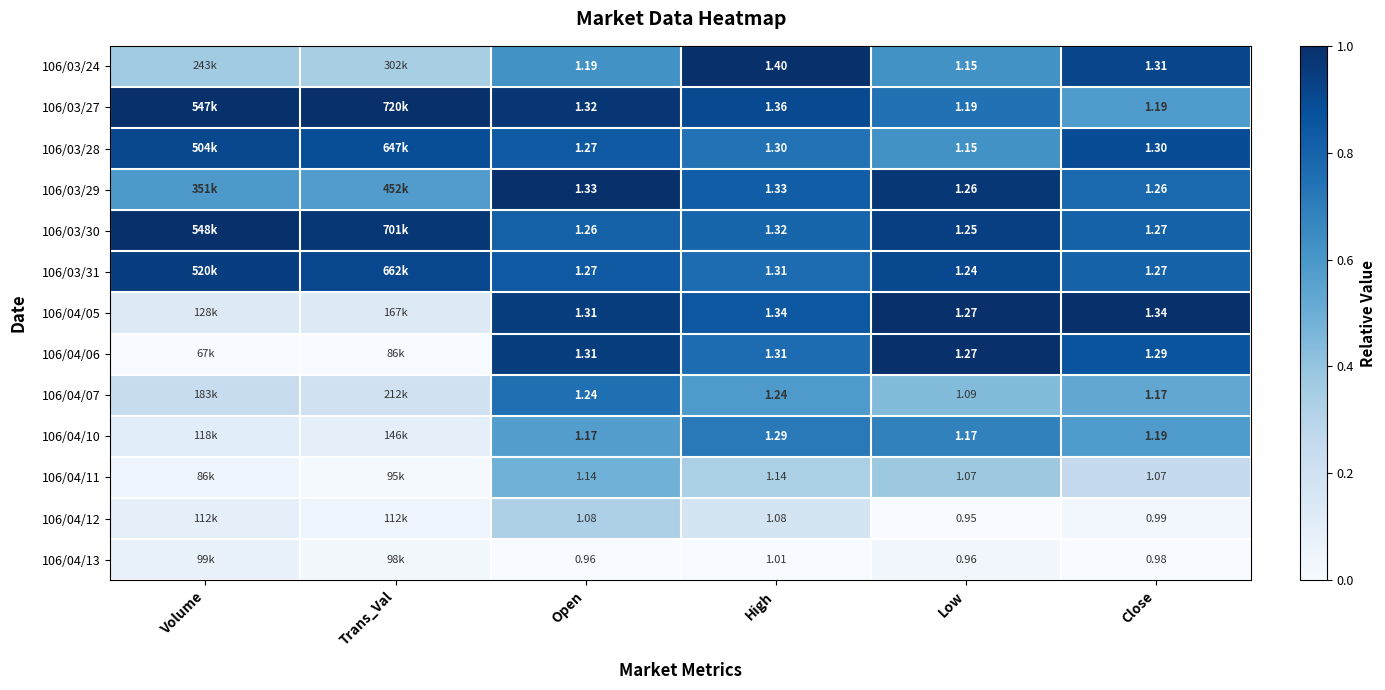

Is the value of 106/03/31 at Open greater than the value of 106/04/05 at Close?

No